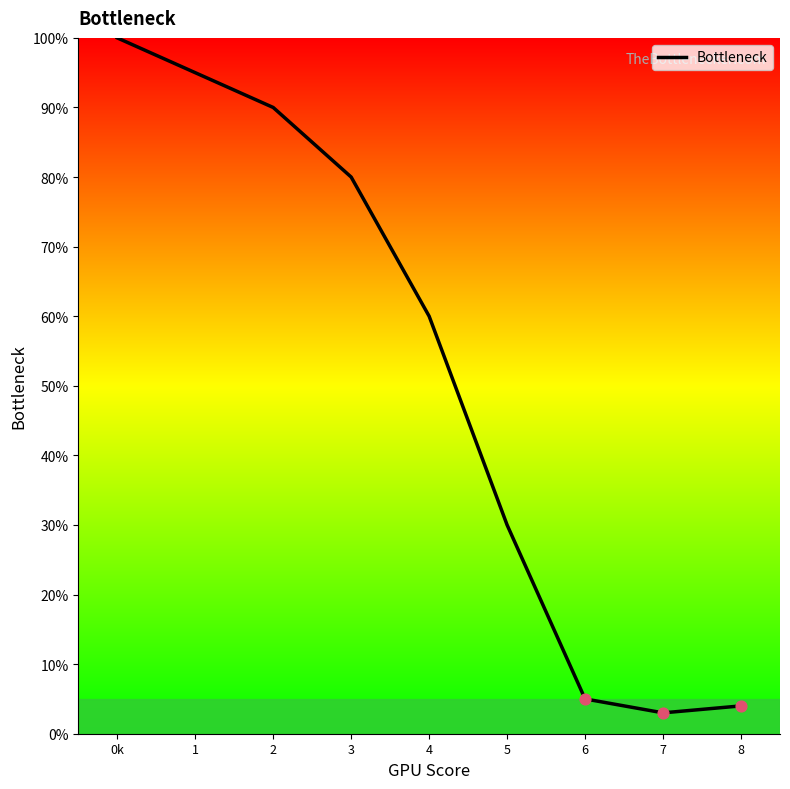

Between 8 and 3, which is larger?

3